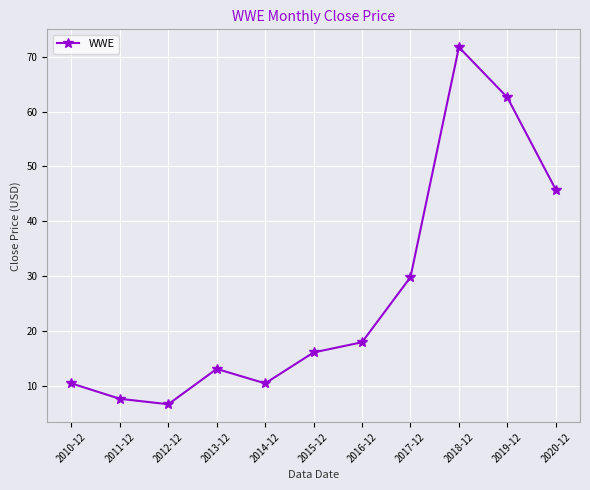

What is the minimum value shown in the chart?

6.6